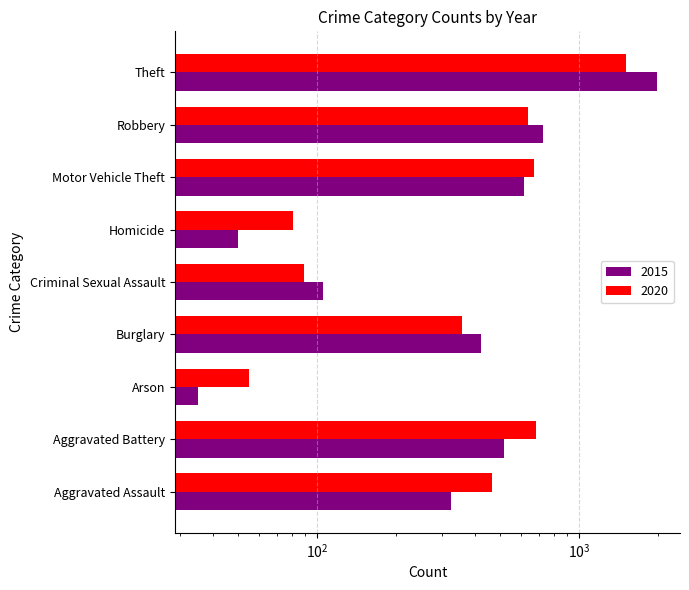

Which series changed the most between Burglary and Theft?

2015